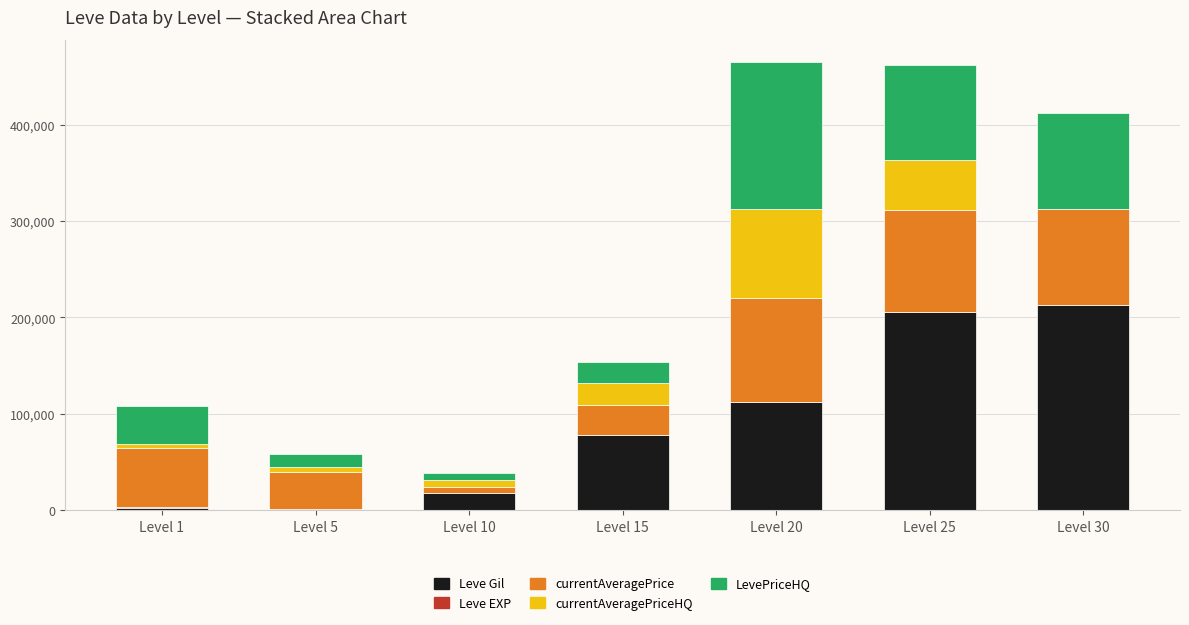

At Level 30, list the series in order from largest to smallest.

Leve Gil, currentAveragePrice, LevePriceHQ, Leve EXP, currentAveragePriceHQ